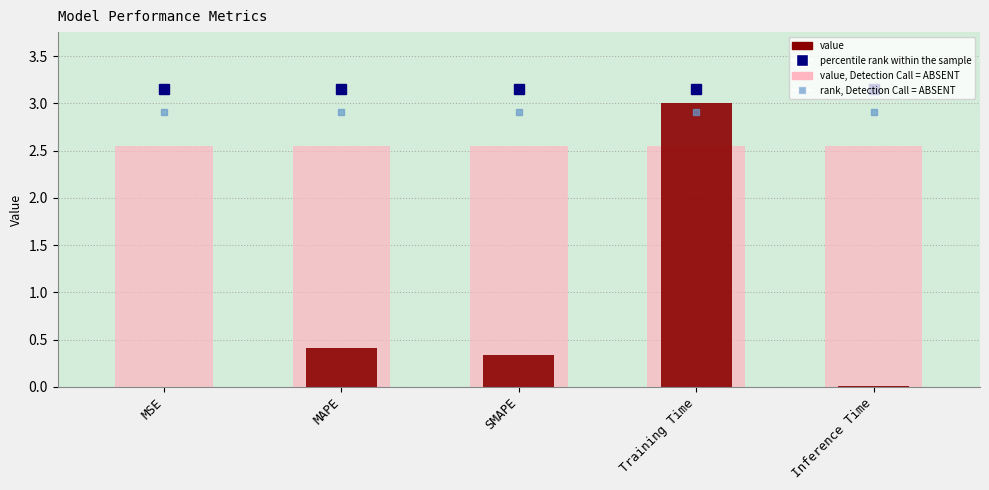

Rank the categories by value from lowest to highest.

MSE, Inference Time, SMAPE, MAPE, Training Time